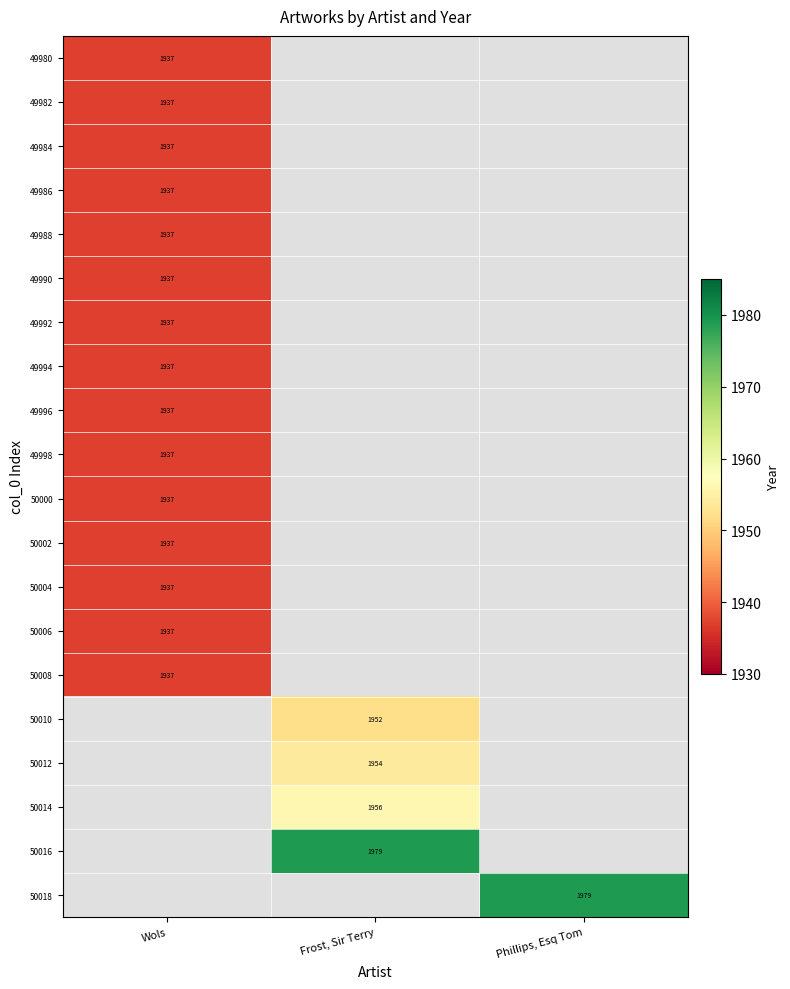

How many distinct data groups are displayed?

20